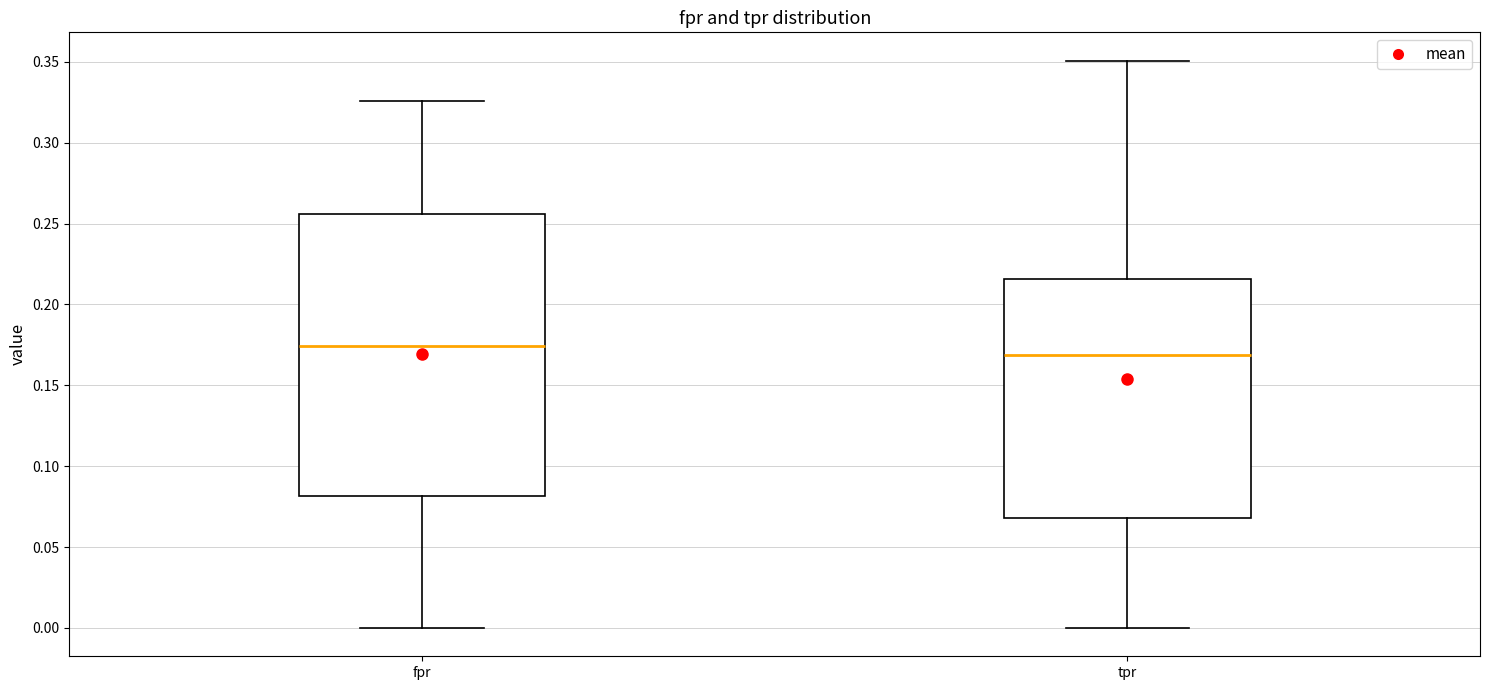

Where does the median line of the box for tpr sit on the y-axis? The values are not printed on the chart, so give them approximately, as read against the axis.

0.170